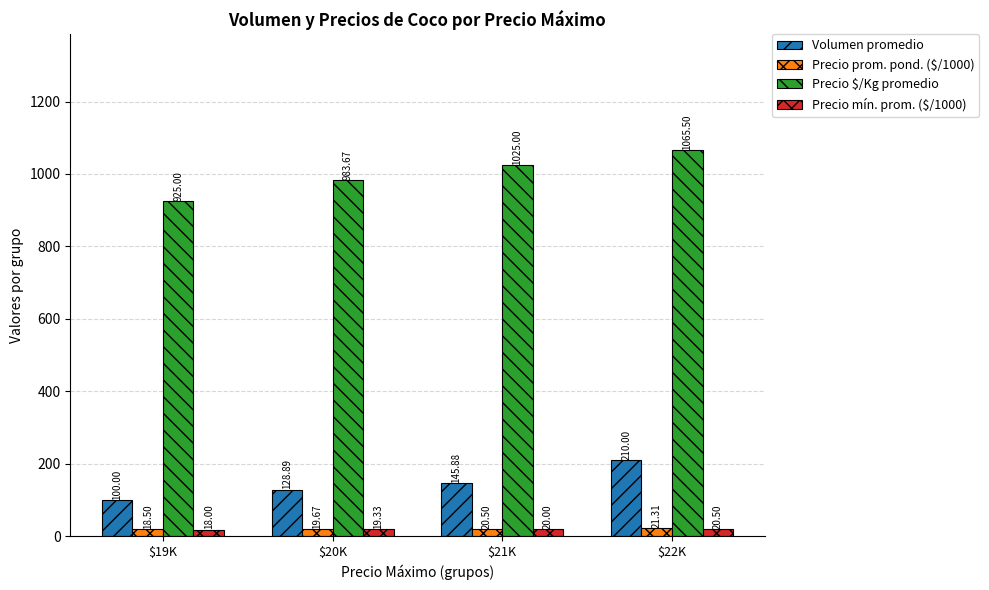

What is the difference between the highest and lowest values at $20K?

964.3